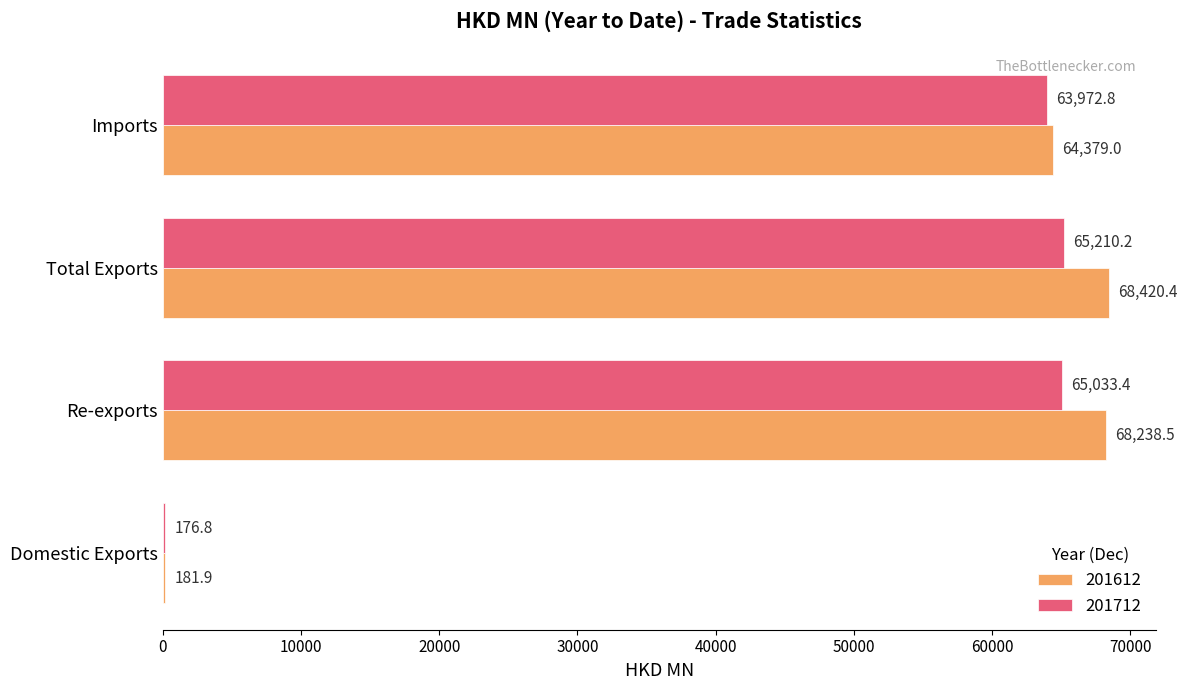

Is the value of 201712 at Total Exports greater than the value of 201612 at Domestic Exports?

Yes